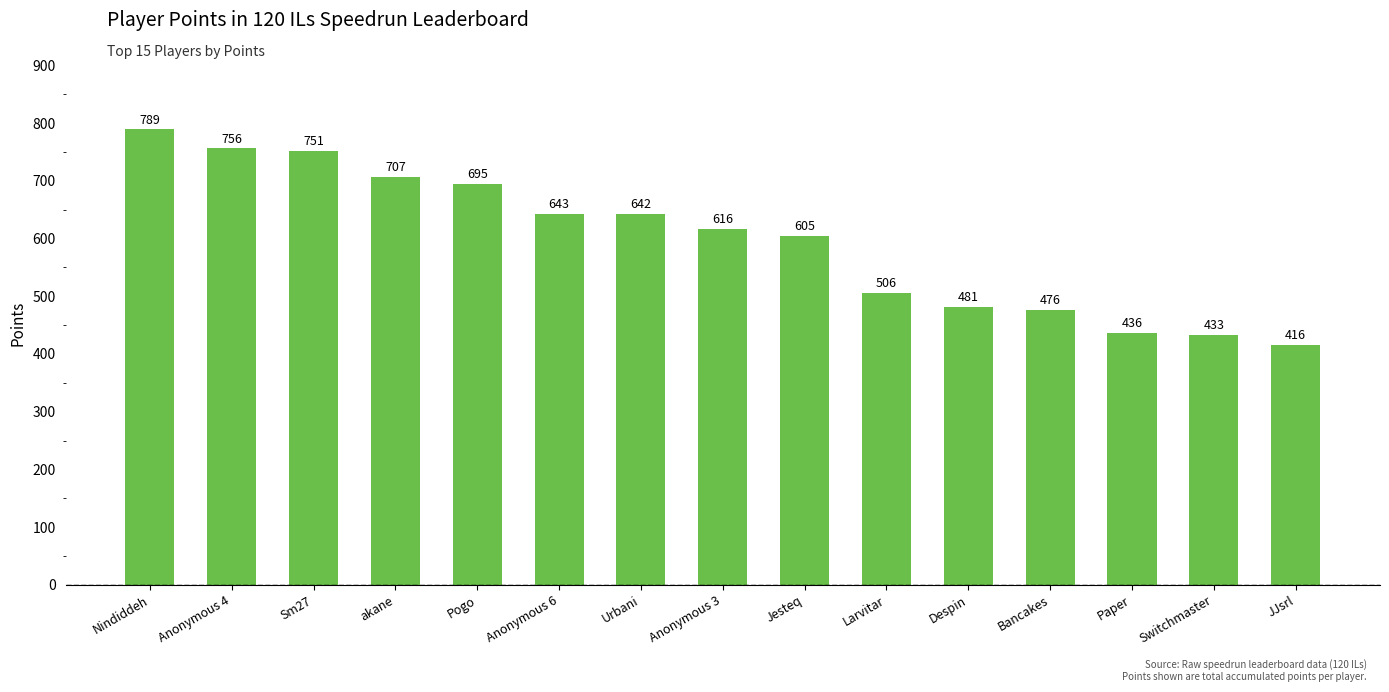

Is it true that the value at Despin is 860?

False